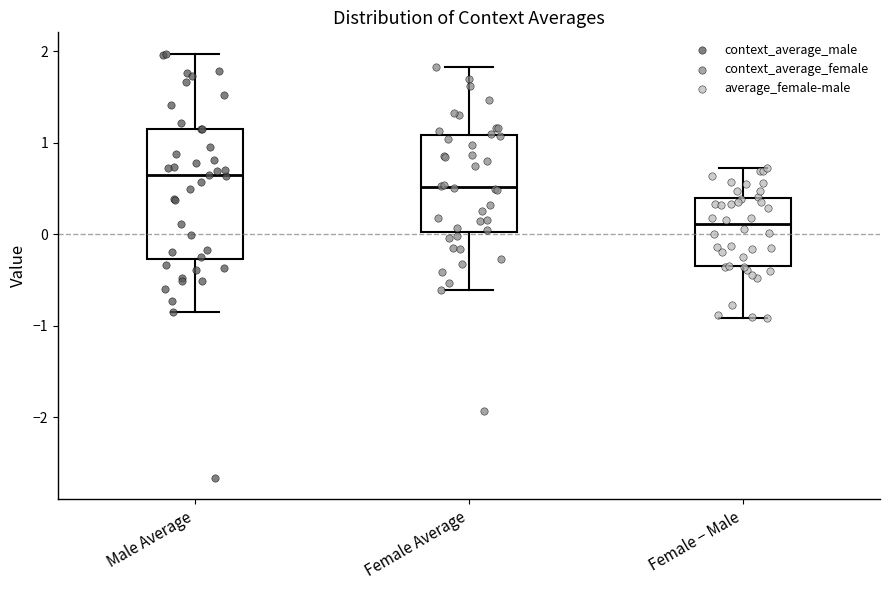

Which box's median line is the highest?

Male Average